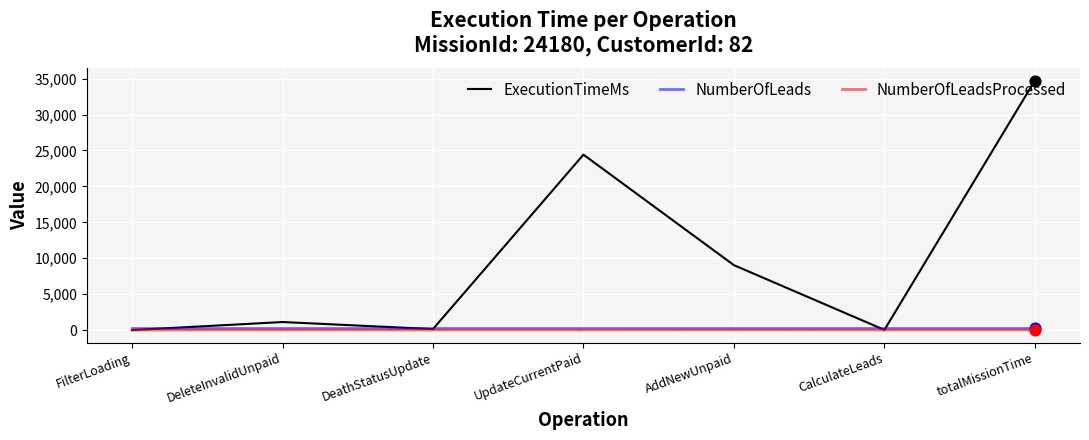

Which series changed the most between AddNewUnpaid and totalMissionTime?

ExecutionTimeMs